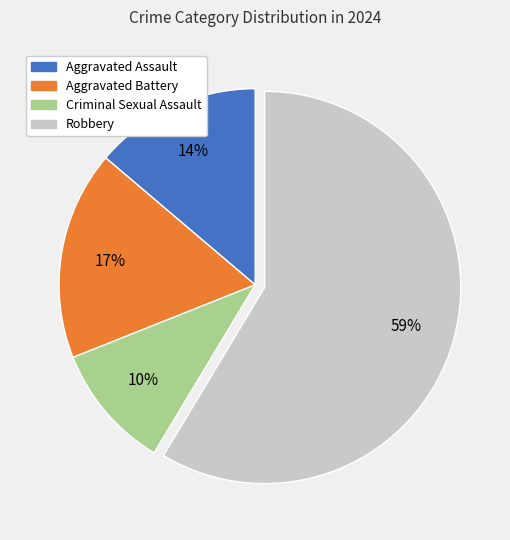

What is the smallest slice in the pie chart?

Criminal Sexual Assault